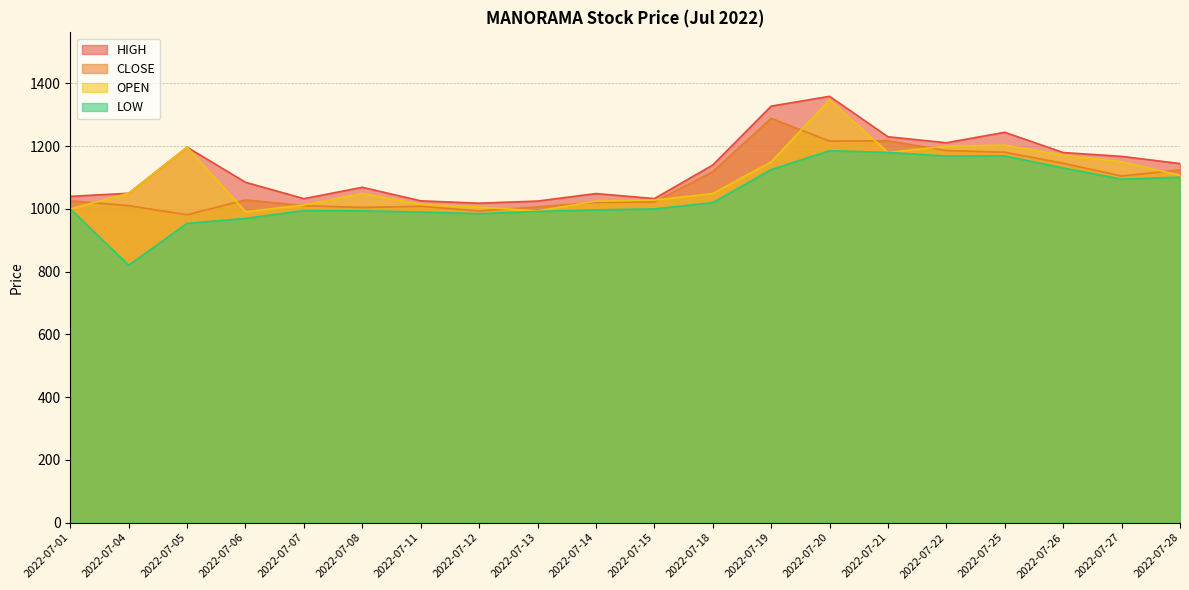

What is the sum of all LOW values?

20873.2